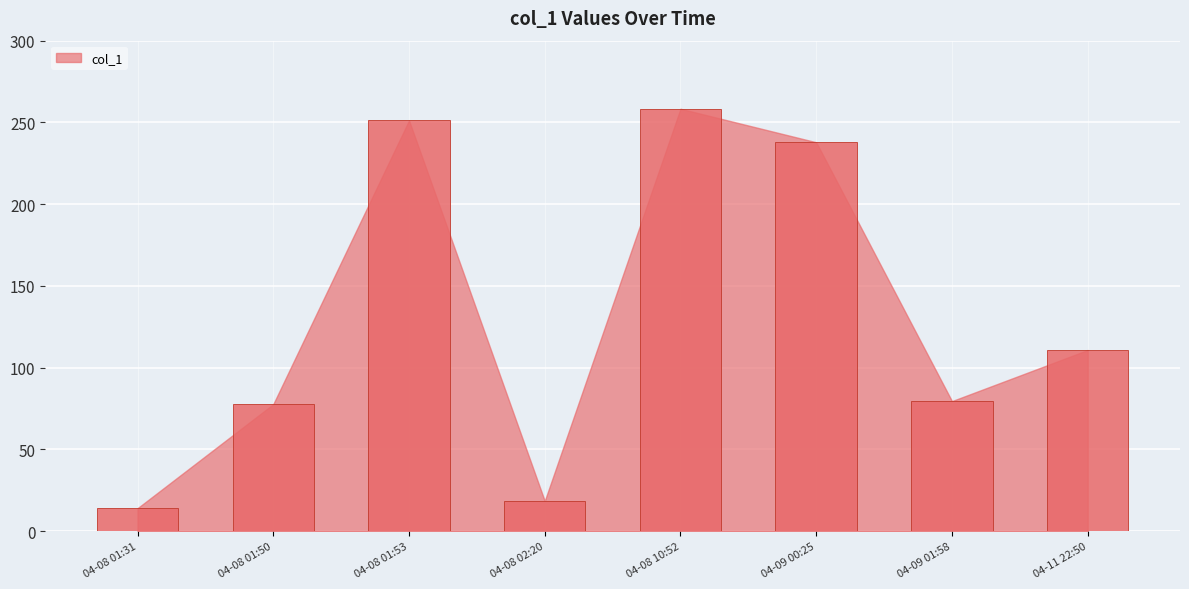

At which label does the data first exceed 110?

04-08 01:53